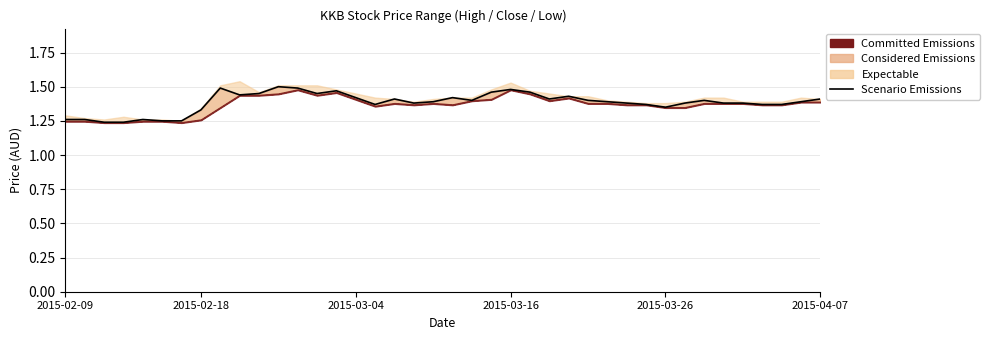

How many interior local valleys (lower than both neighbors) does the data have?

7